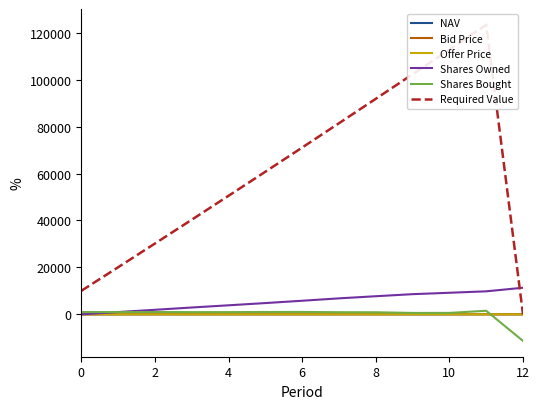

How many interior local peaks does the Bid Price series have?

3